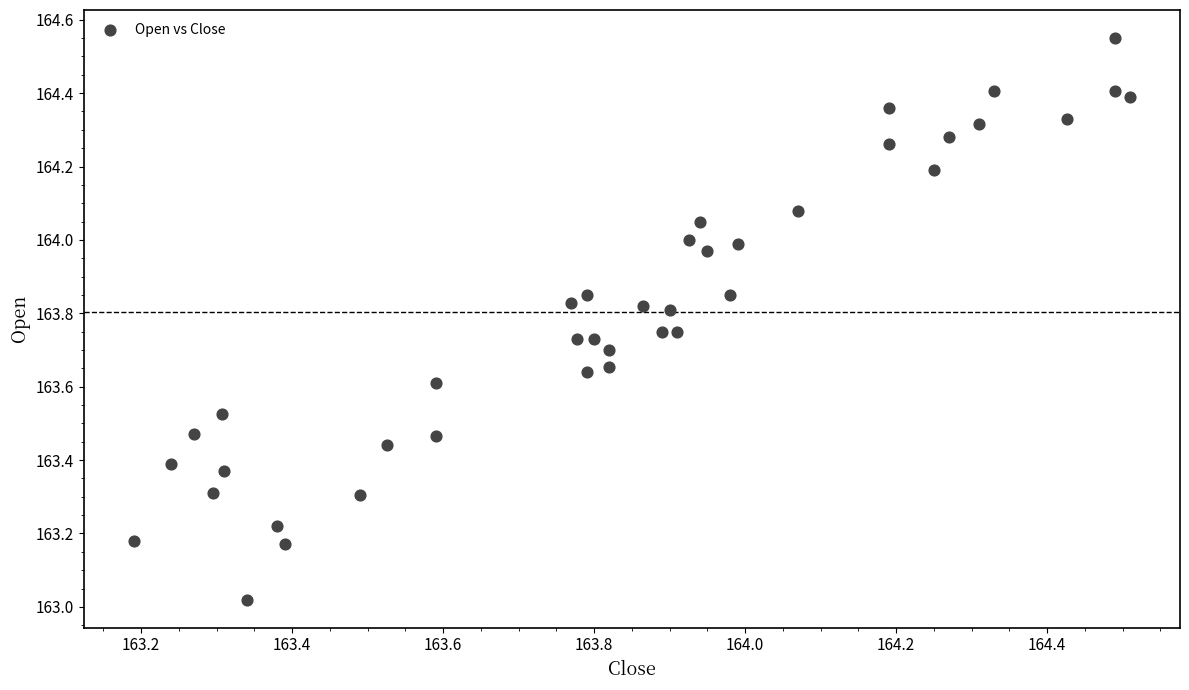

What is the range of X values (max minus min)?

1.3